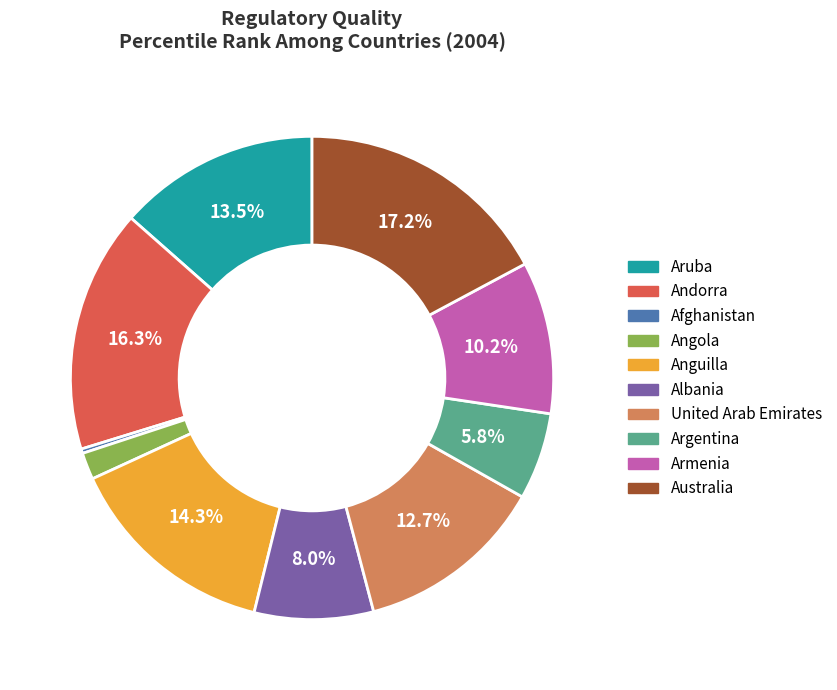

Is the sum of Afghanistan and United Arab Emirates greater than half?

No